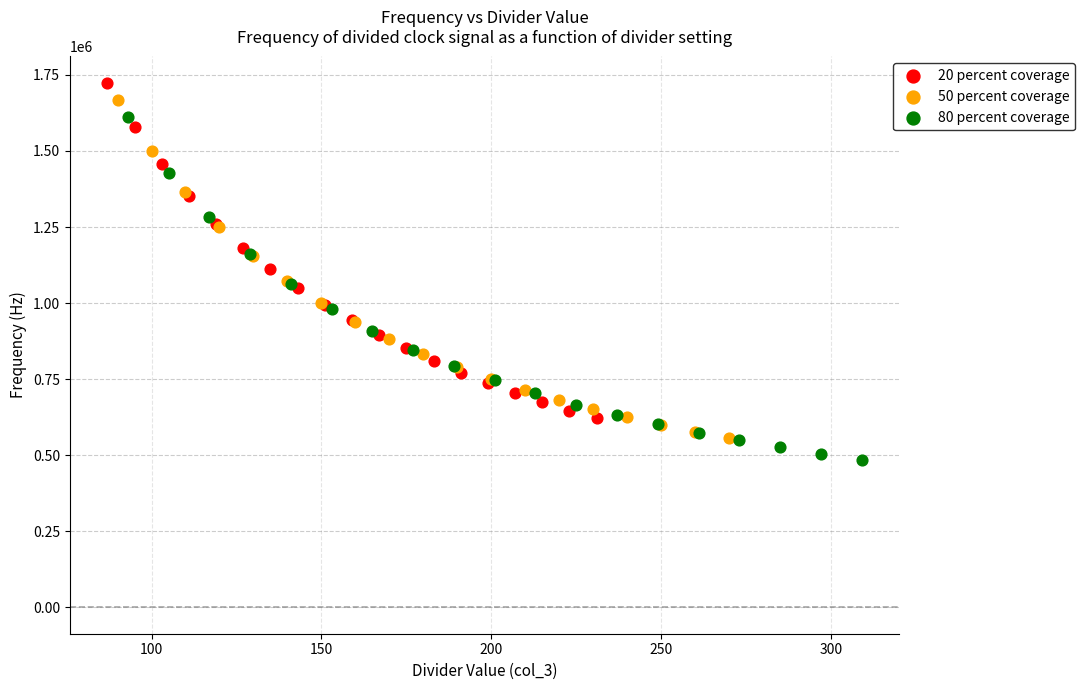

Which series has the largest Y range (max minus min)?

80 percent coverage